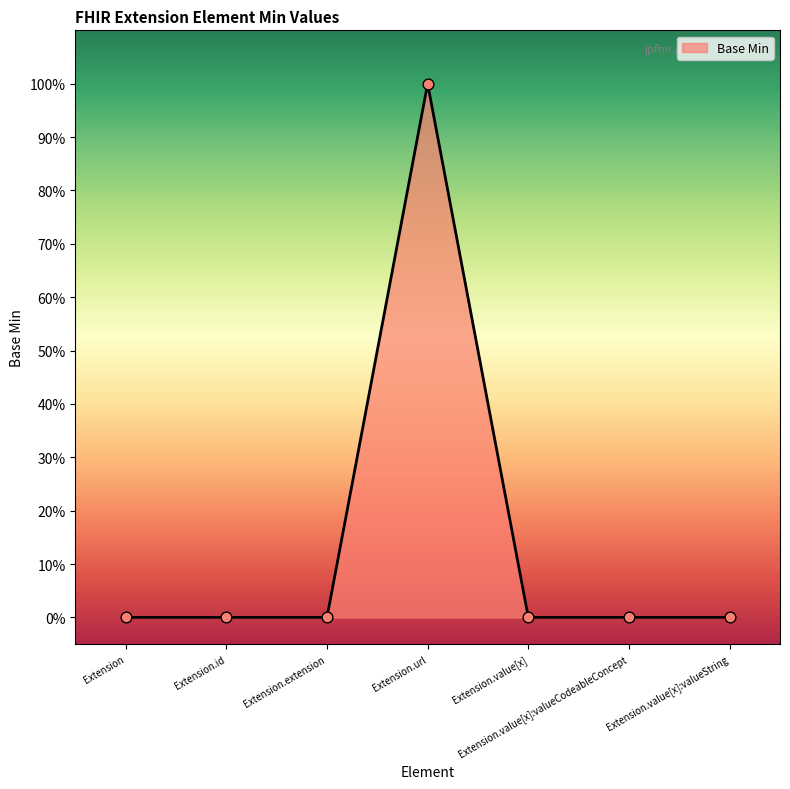

Between Extension.value[x]:valueString and Extension, which is larger?

Extension.value[x]:valueString